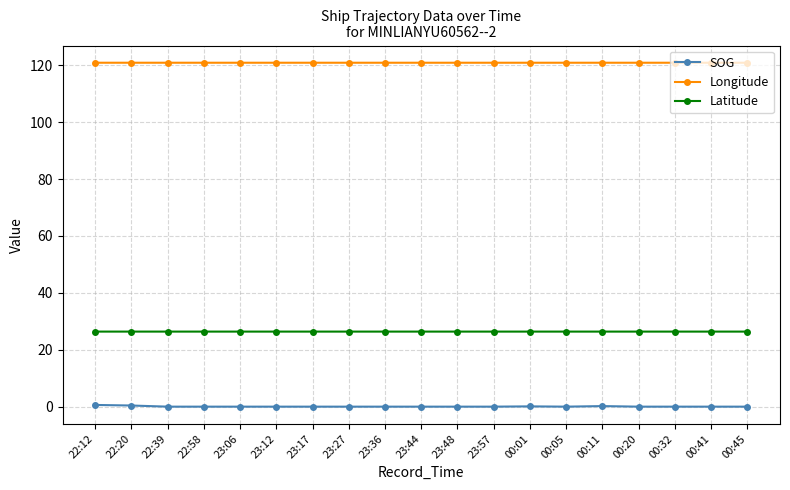

True or false: Latitude and SOG cross at least once.

False